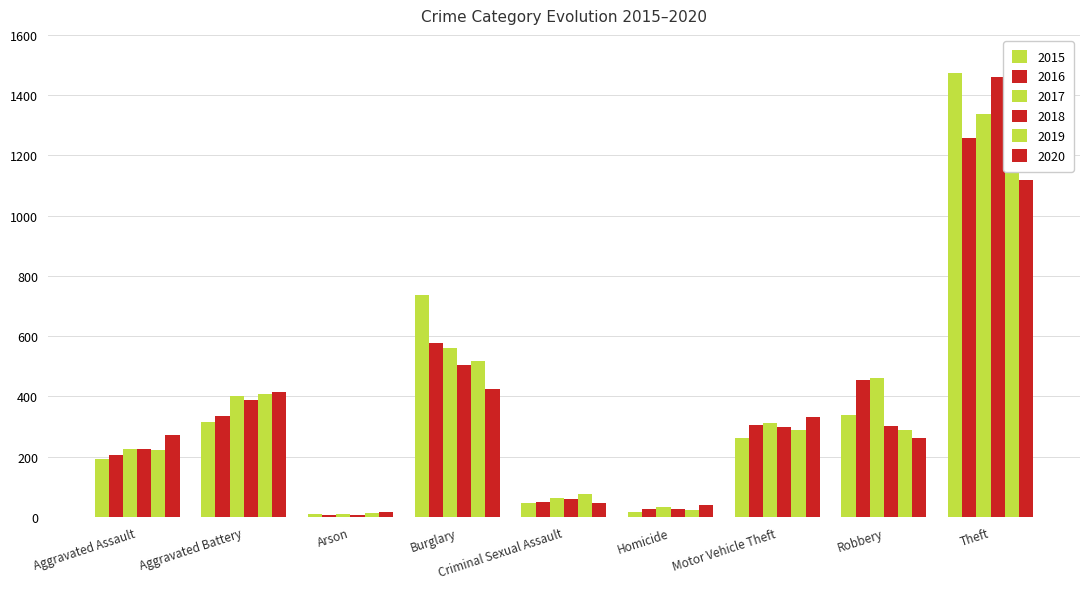

What position from the right is Motor Vehicle Theft?

3